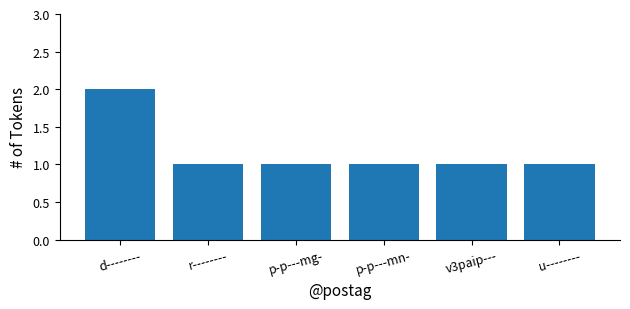

What is the sum of the values at p-p---mg- and u--------?

2